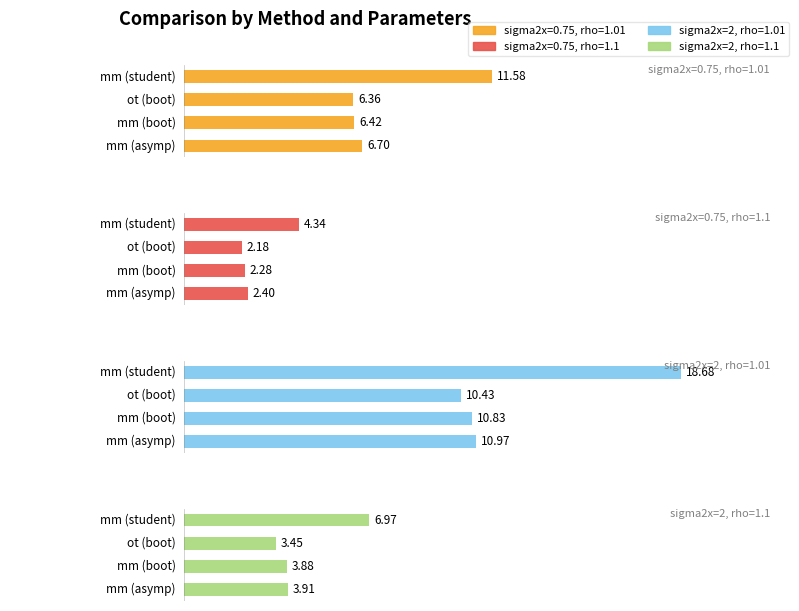

Which series has the widest spread of values?

sigma2x=2, rho=1.01